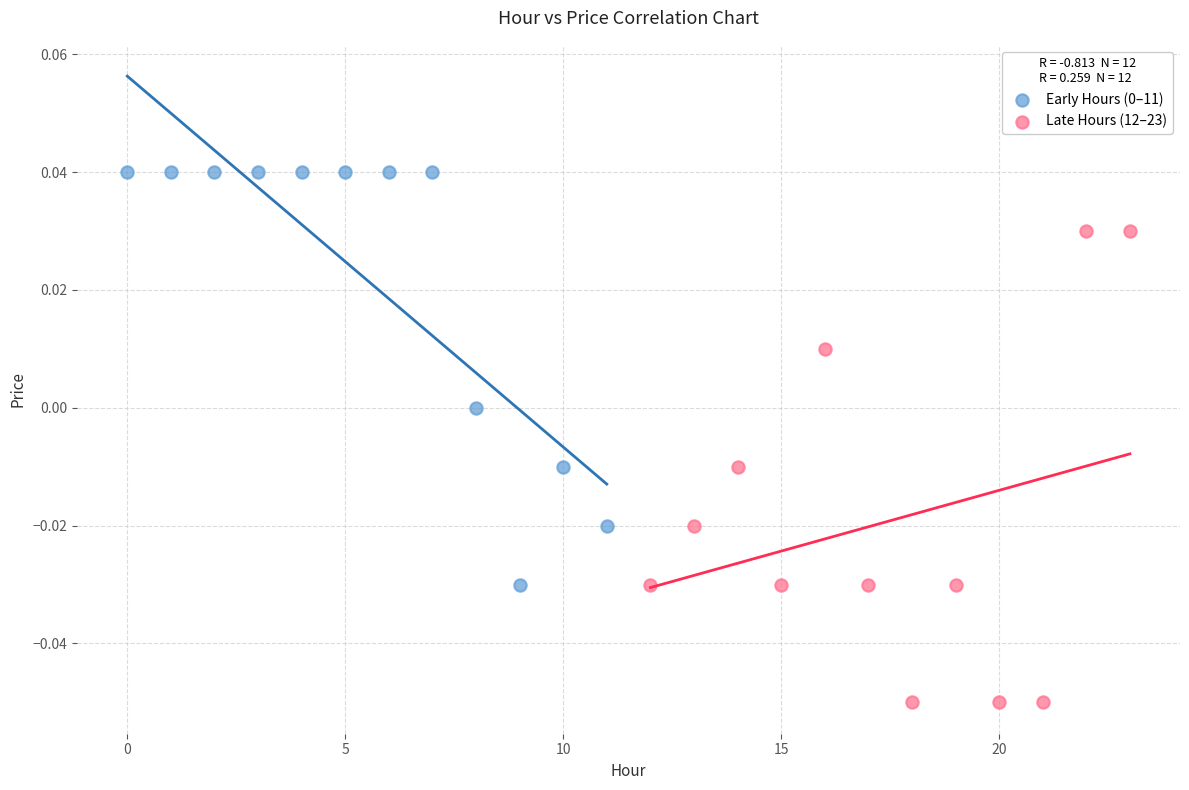

Which series contains the lowest Y value?

Late Hours (12–23)